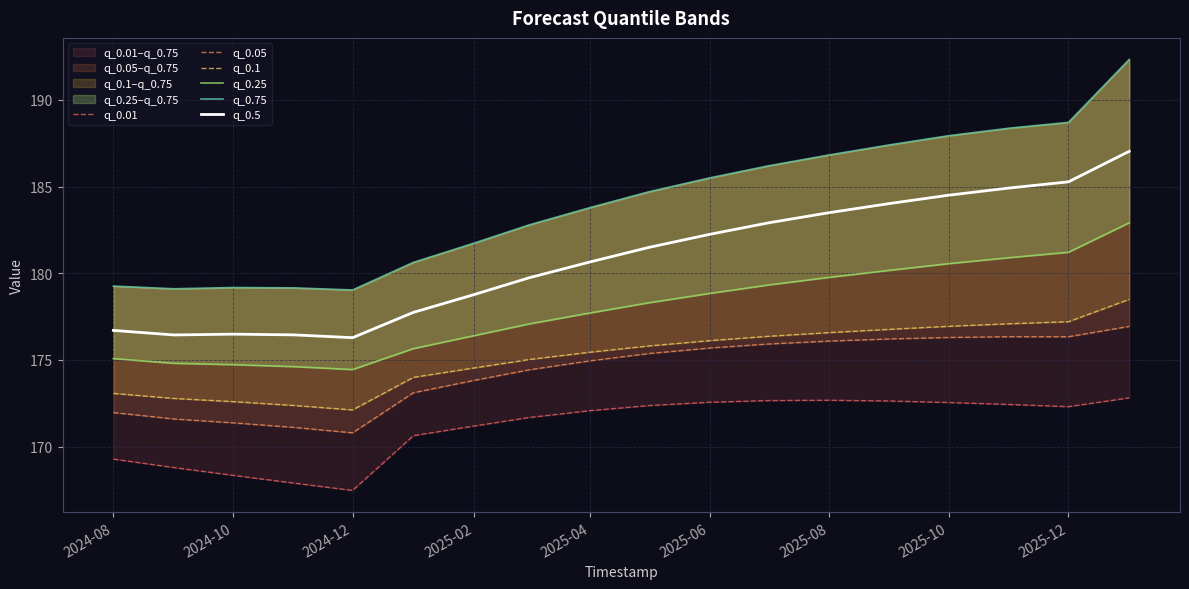

What is the minimum value for q_0.5?

176.3